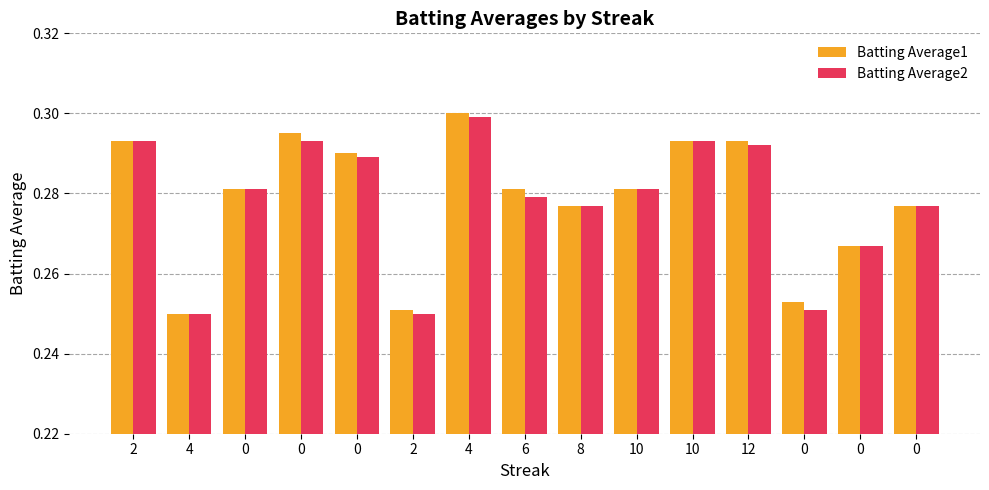

How many groups of bars are there?

15